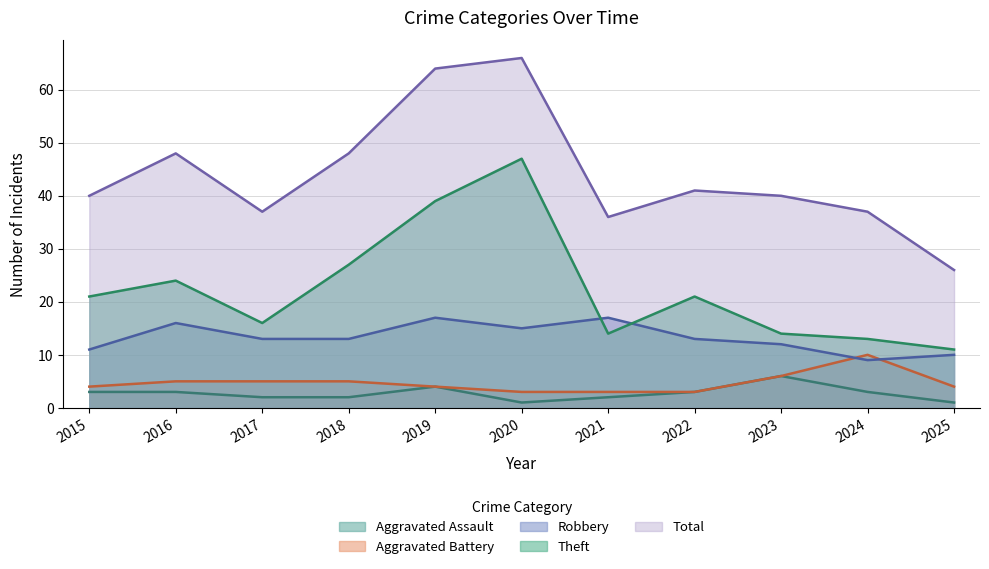

What is the difference between the maximum and minimum values in the Aggravated Battery series?

7